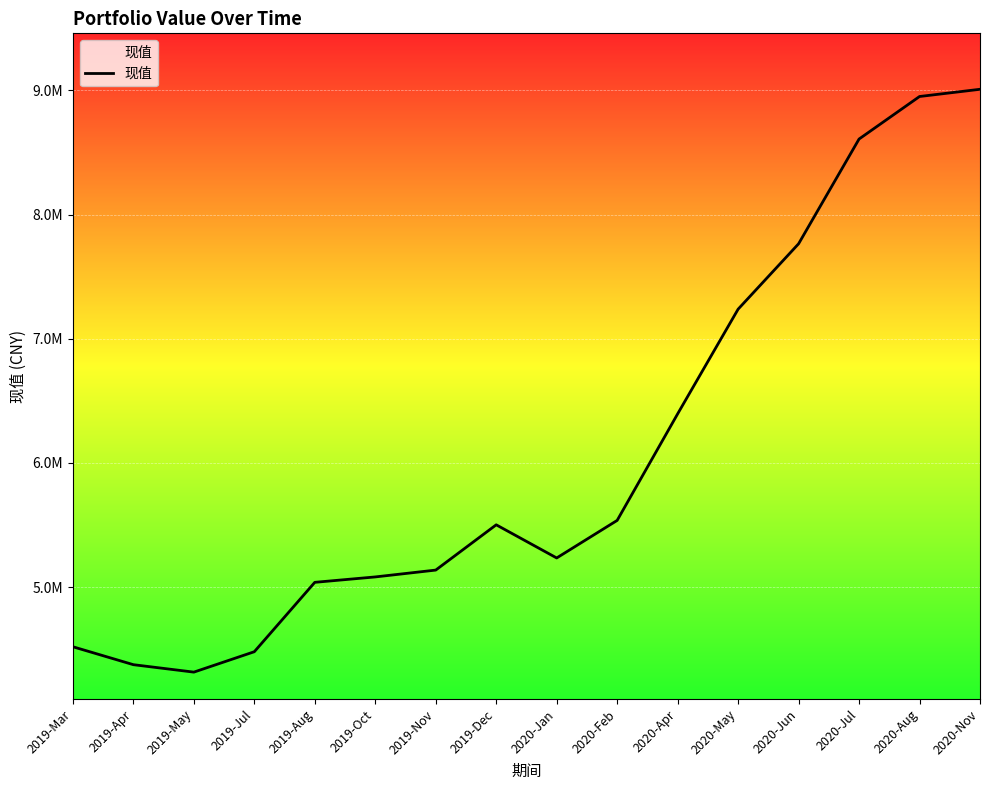

Reading left to right, what are all the values shown in this chart?

2019-Mar=4520157.8	2019-Apr=4375849.8	2019-May=4315937.0	2019-Jul=4480243.3	2019-Aug=5038832.7	2019-Oct=5082338.1	2019-Nov=5137453.6	2019-Dec=5501908.4	2020-Jan=5235010.4	2020-Feb=5537386.2	2020-Apr=6395014.0	2020-May=7237885.4	2020-Jun=7764298.0	2020-Jul=8607592.7	2020-Aug=8950012.7	2020-Nov=9008171.4